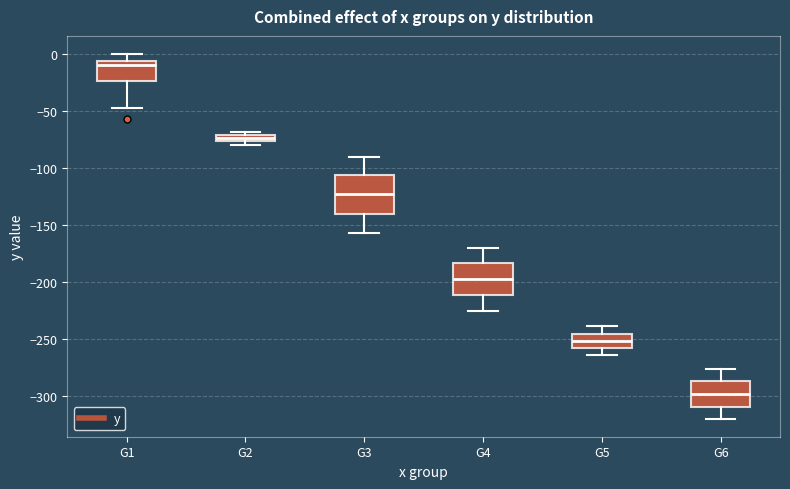

Where does the upper whisker of the box for G4 end on the y-axis? The values are not printed on the chart, so give them approximately, as read against the axis.

-170